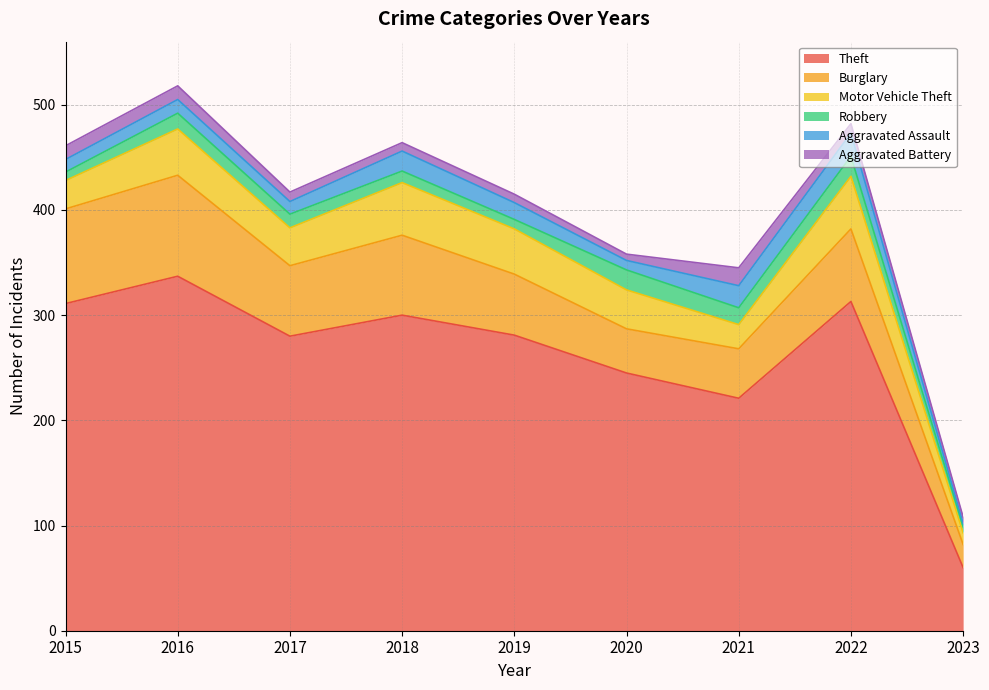

Is the value of Motor Vehicle Theft at 2020 greater than the value of Aggravated Assault at 2022?

Yes